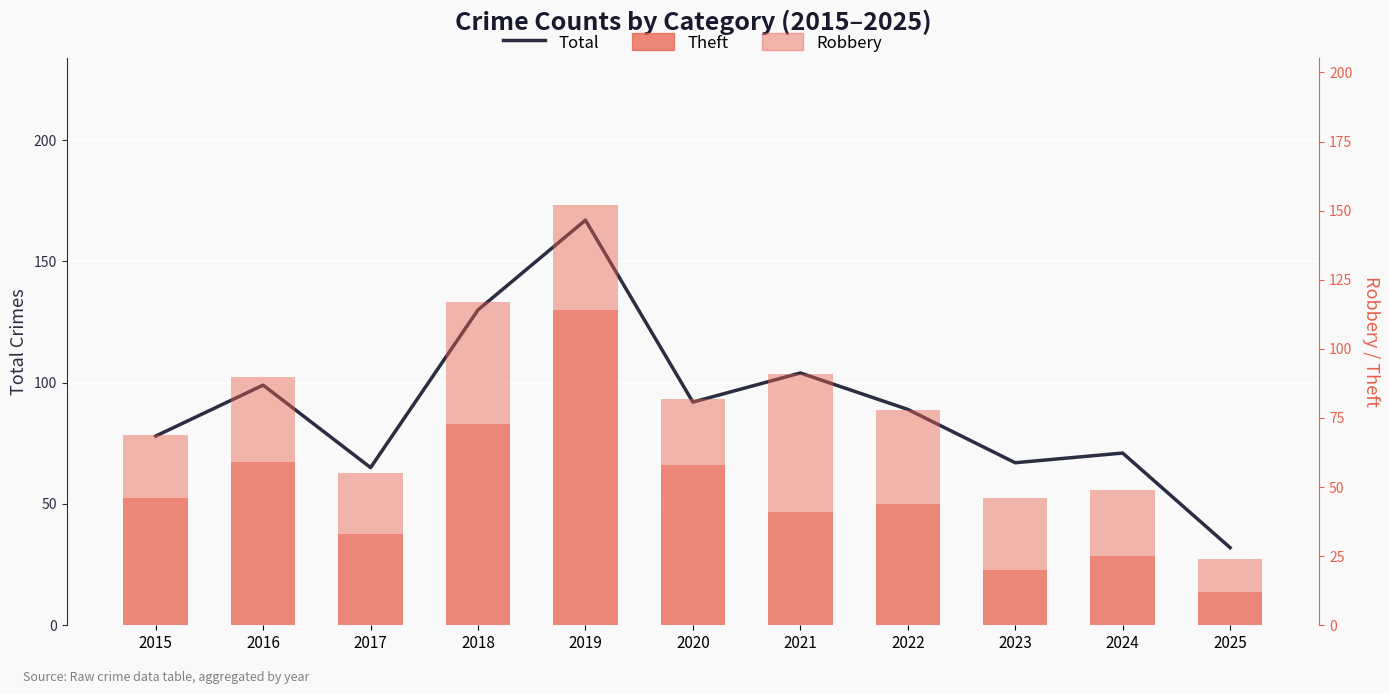

Is the value of Total at 2023 greater than the value of Theft at 2023?

Yes